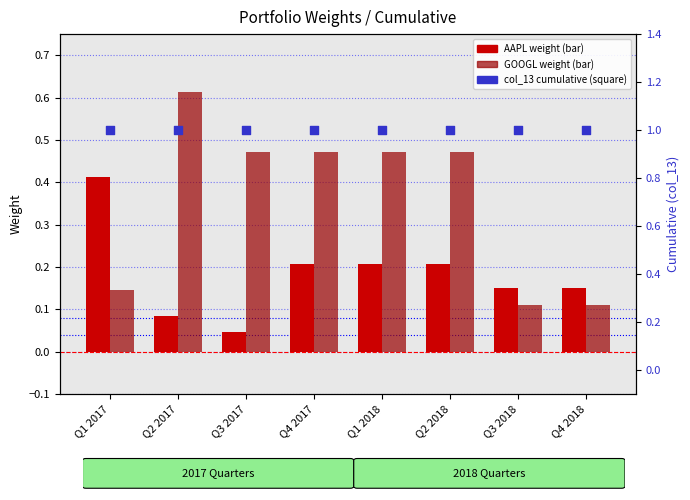

What are all the series names shown in the legend?

AAPL weight, GOOGL weight, col_13 (cumulative)